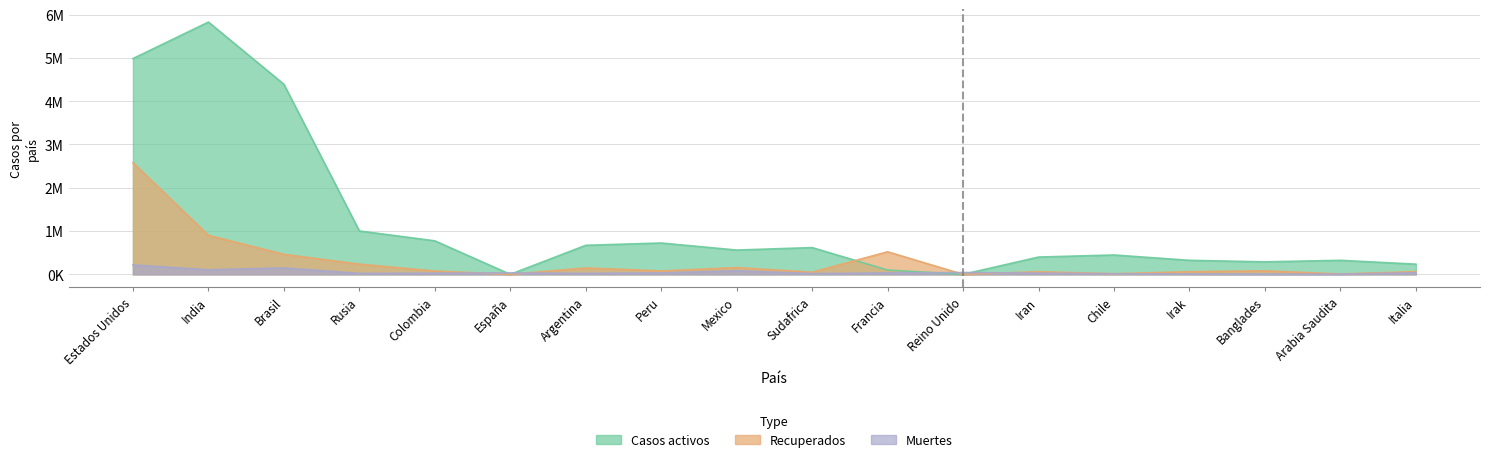

After their last crossing, which series has the higher values: Muertes or Casos activos?

Casos activos